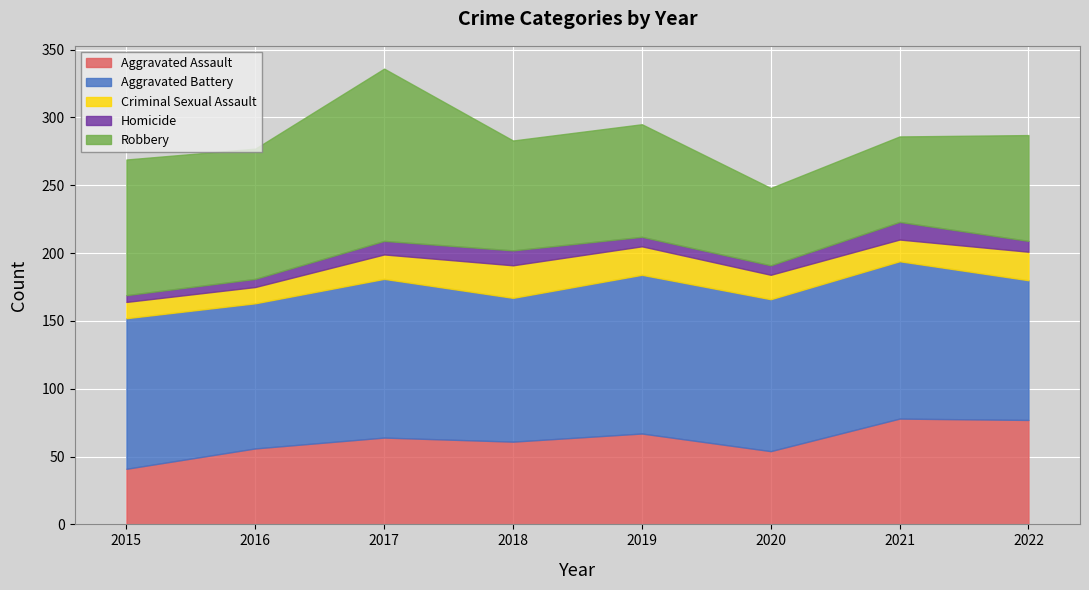

What is the value of the Aggravated Assault point at the 1st from the left?

41